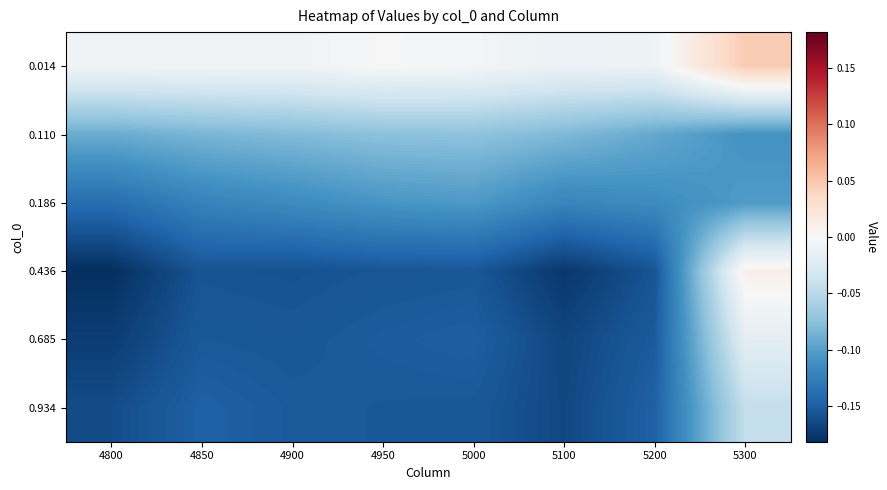

Reading left to right, extract all data points from this chart.

0.014: 4800=-0.0	4850=-0.0	4900=-0.0	4950=-0.0	5000=-0.0	5100=-0.0	5200=-0.0	5300=0.0
0.110: 4800=-0.1	4850=-0.1	4900=-0.1	4950=-0.1	5000=-0.1	5100=-0.1	5200=-0.1	5300=-0.1
0.186: 4800=-0.1	4850=-0.1	4900=-0.1	4950=-0.1	5000=-0.1	5100=-0.1	5200=-0.1	5300=-0.1
0.436: 4800=-0.2	4850=-0.2	4900=-0.2	4950=-0.2	5000=-0.2	5100=-0.2	5200=-0.2	5300=0.0
0.685: 4800=-0.2	4850=-0.2	4900=-0.2	4950=-0.2	5000=-0.1	5100=-0.2	5200=-0.2	5300=-0.0
0.934: 4800=-0.2	4850=-0.1	4900=-0.2	4950=-0.2	5000=-0.2	5100=-0.2	5200=-0.1	5300=-0.0